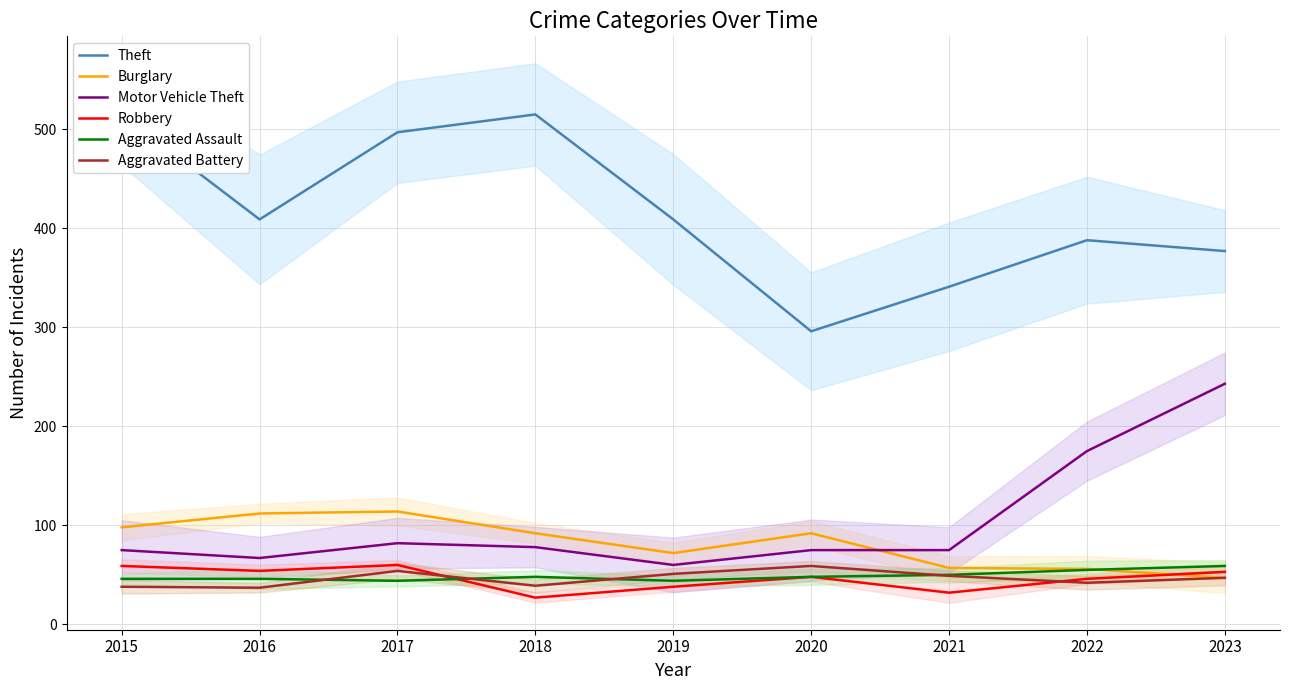

Where is the first local minimum for Burglary?

2019